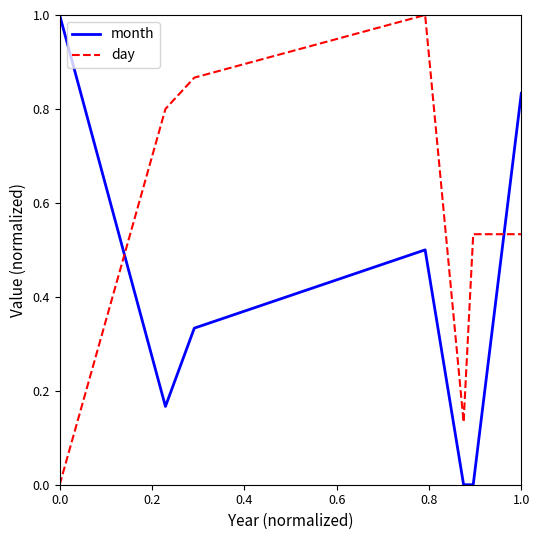

After their last crossing, which series has the higher values: day or month?

month